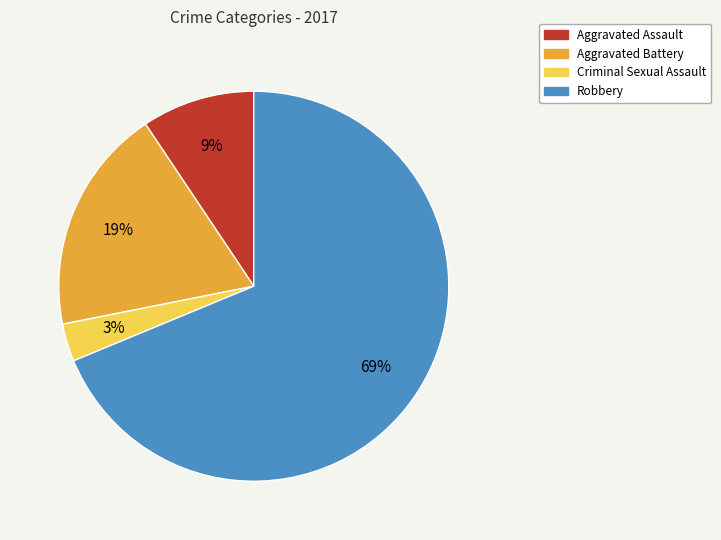

To the nearest percent, what is the combined percentage of Aggravated Assault and Aggravated Battery?

28%